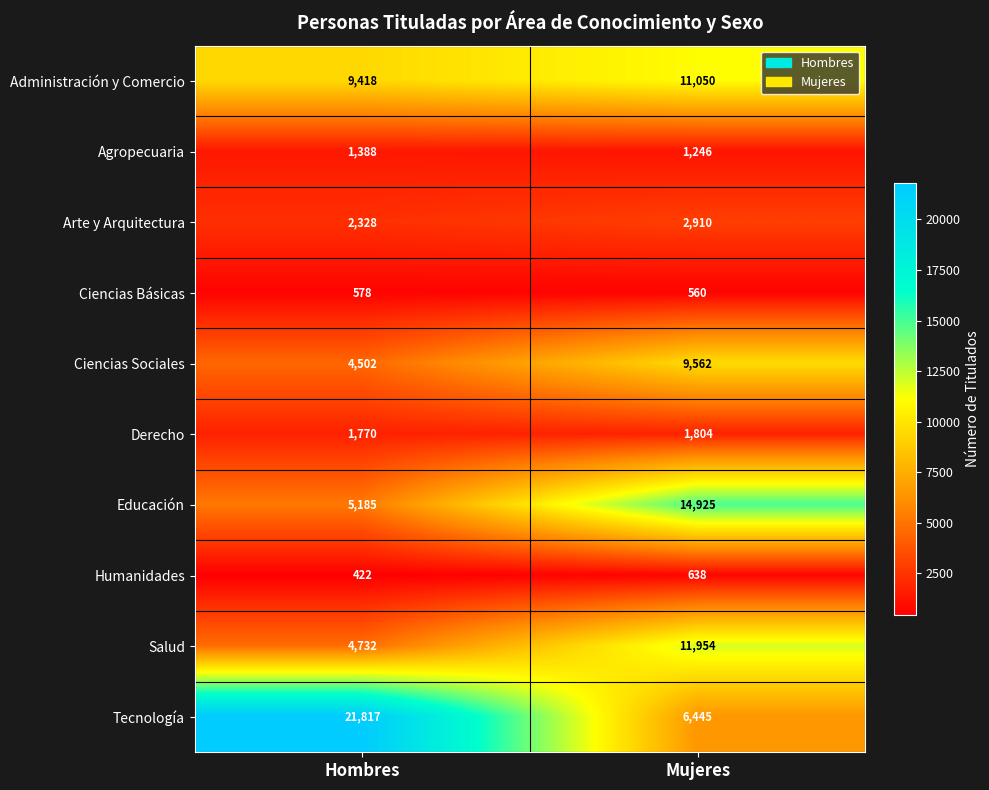

Rank the series at Mujeres from highest to lowest value.

Educación, Salud, Administración y Comercio, Ciencias Sociales, Tecnología, Arte y Arquitectura, Derecho, Agropecuaria, Humanidades, Ciencias Básicas